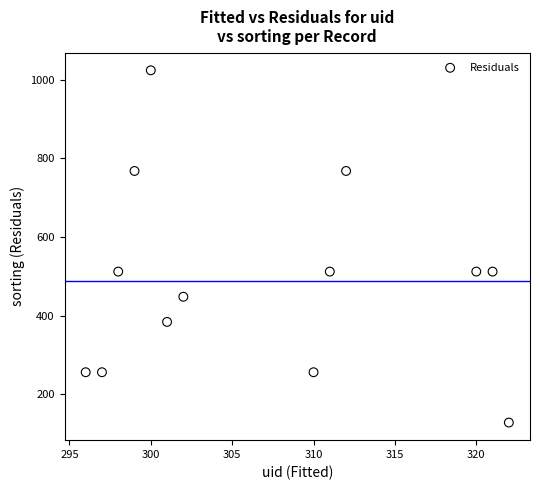

What is the range of Y values (max minus min)?

896